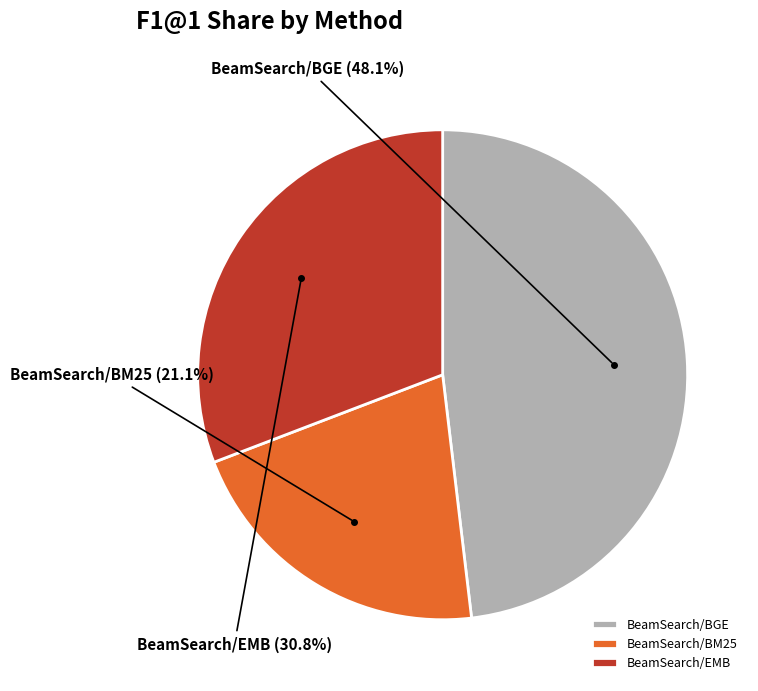

Is the sum of BeamSearch/BM25 and BeamSearch/EMB greater than half?

Yes